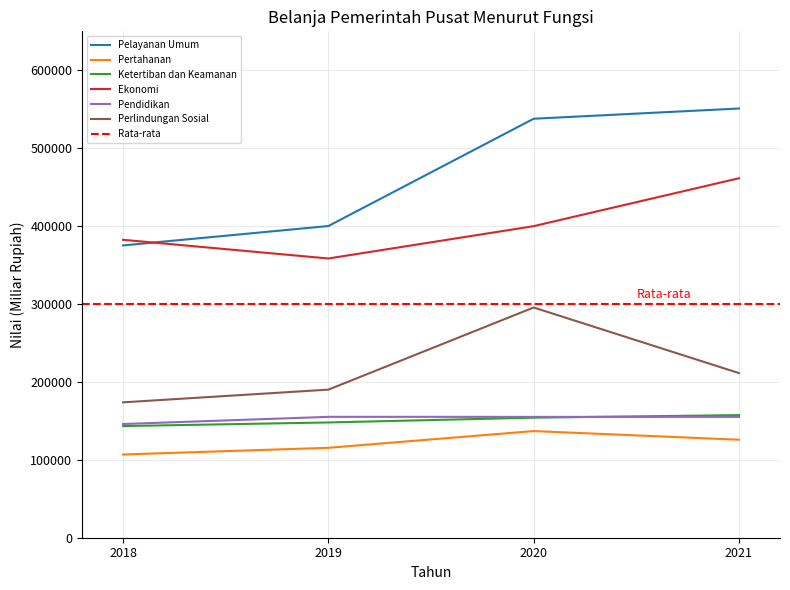

Reading left to right, what are all the values shown in this chart?

Pelayanan Umum: 375196.1	400090.7	537820.0	550929.7
Pertahanan: 106832.3	115424.5	136908.2	125798.9
Ketertiban dan Keamanan: 143305.8	147956.0	154107.6	157369.6
Ekonomi: 382420.9	358426.6	399930.0	461417.6
Pendidikan: 145941.7	155160.2	155113.1	155113.1
Perlindungan Sosial: 173771.6	190083.7	295517.8	211328.8